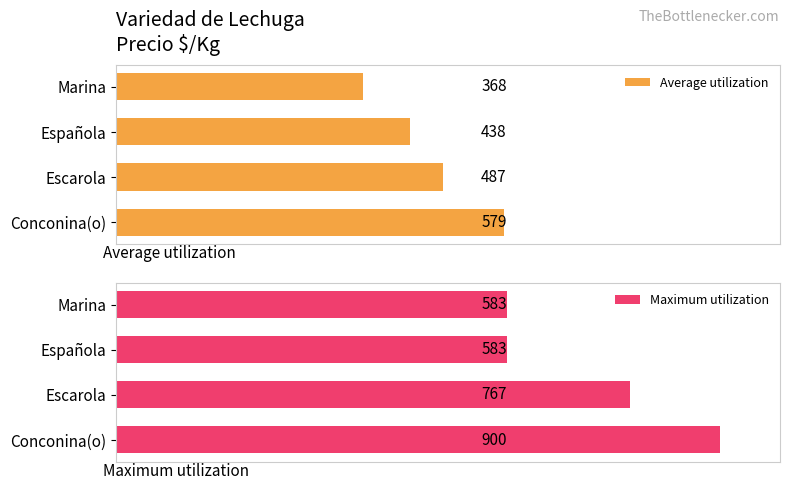

Which category has the highest value in the Maximum utilization series?

Conconina(o)